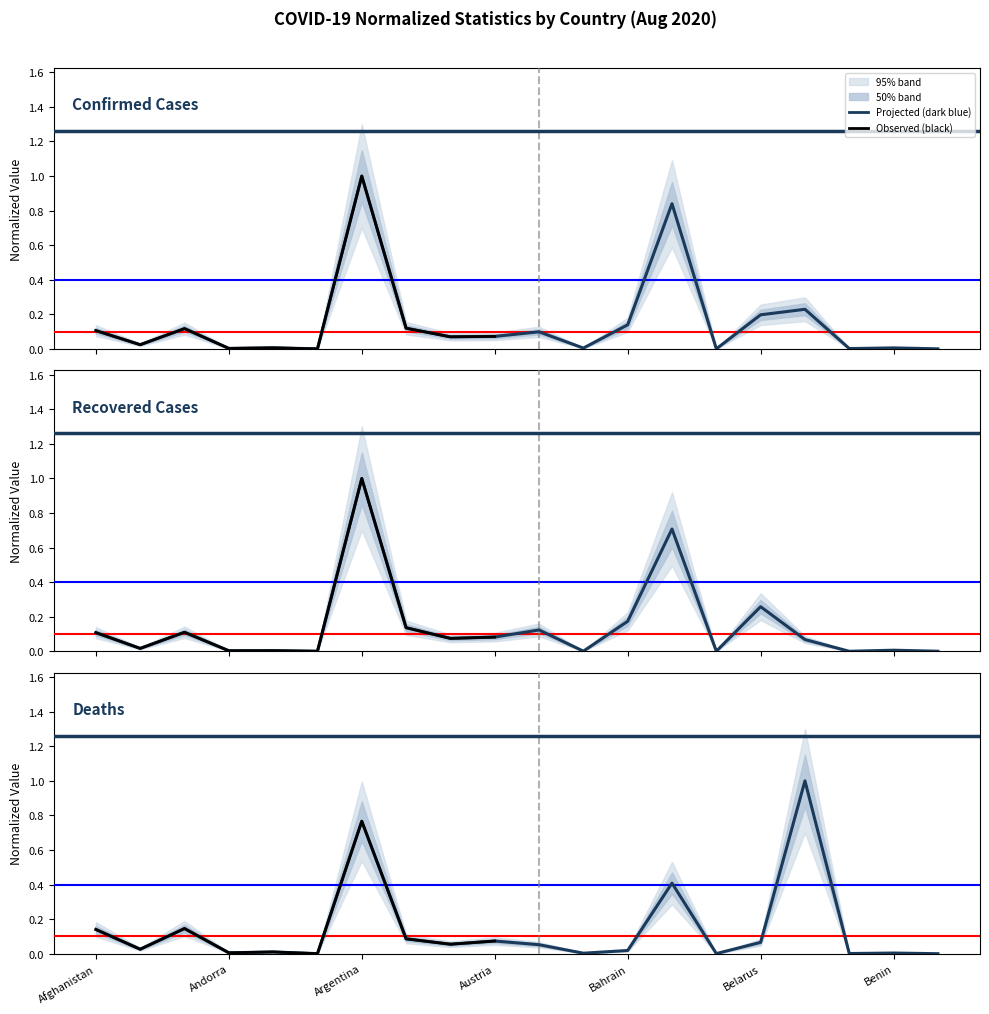

What position from the right is 16?

4